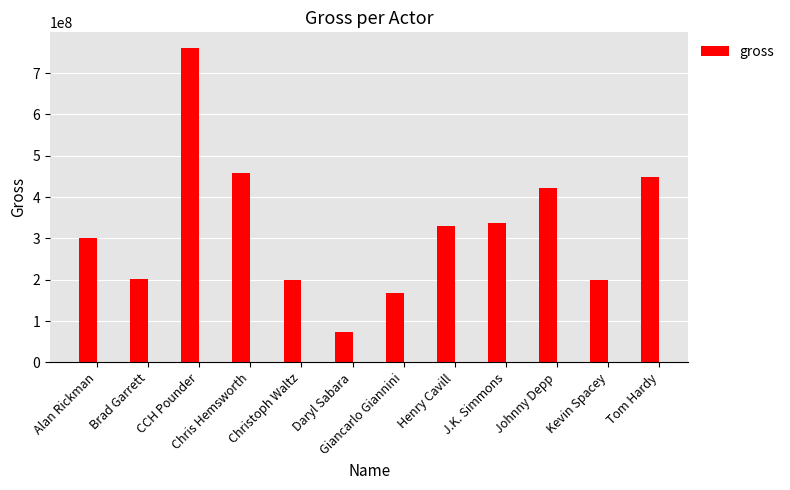

What is the maximum value shown in the chart?

760505847